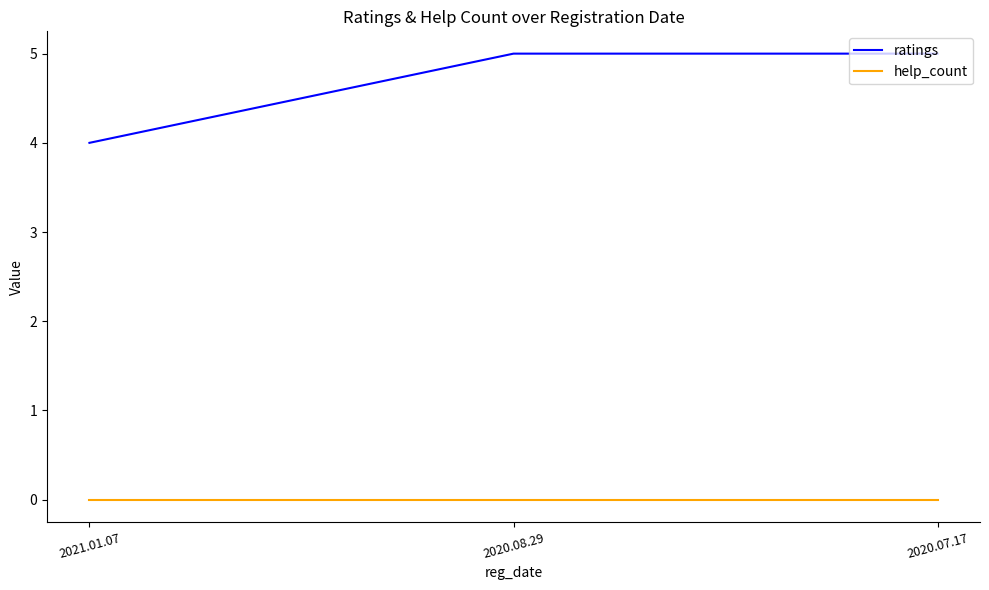

Is the value of help_count at 2020.07.17 greater than the value of ratings at 2021.01.07?

No